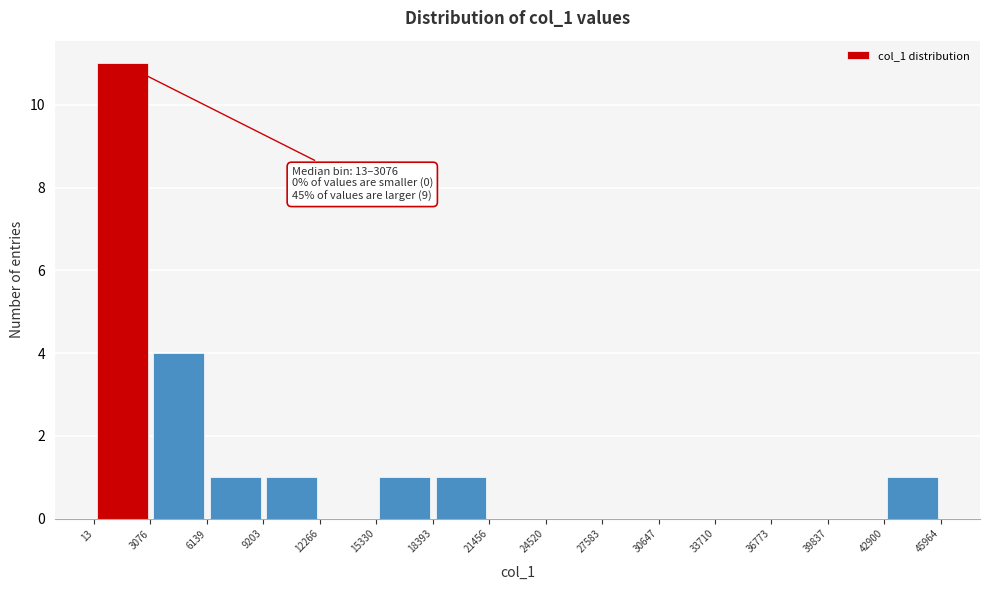

Over which range of the x-axis is the bar tallest?

13 to 3076